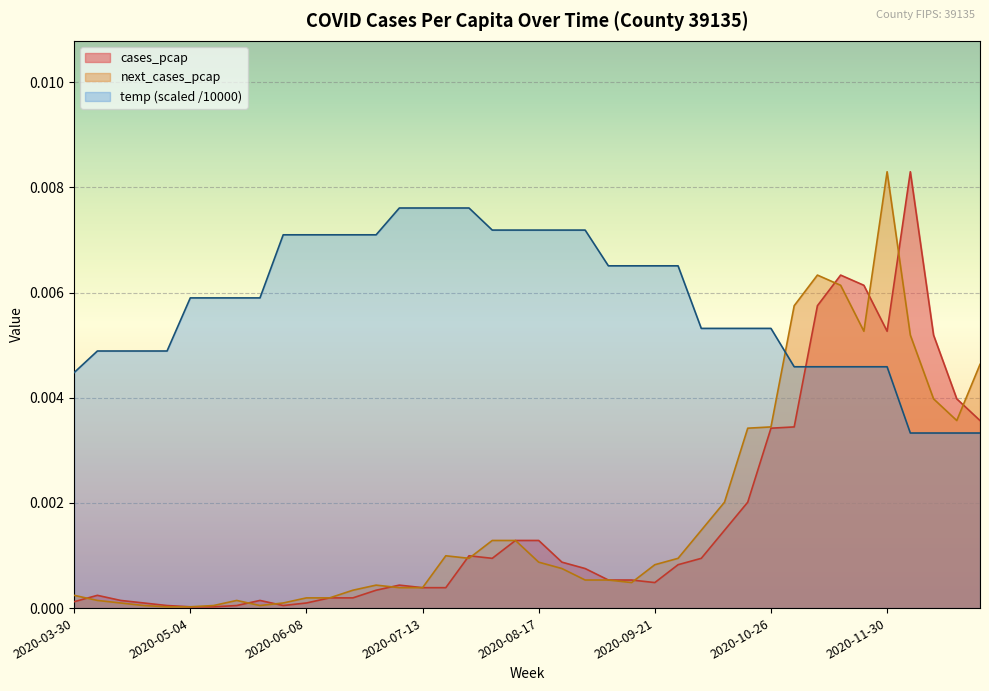

True or false: temp_scaled has more than 1 points higher than both neighbors.

False